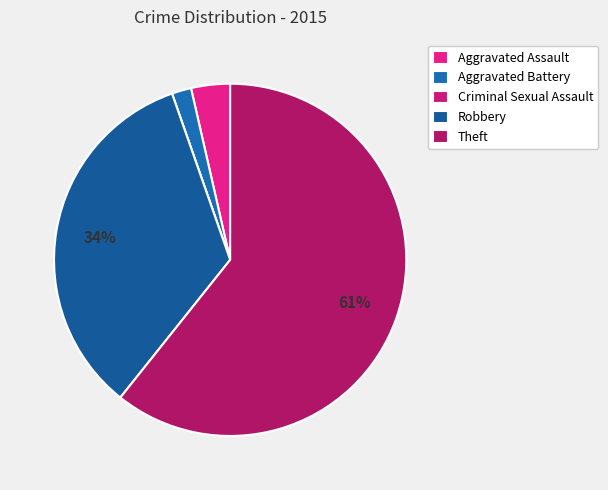

How many segments does this pie chart have?

5